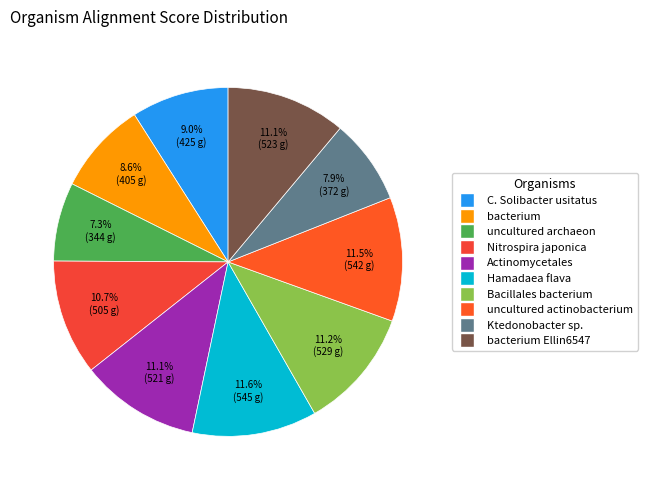

Count the number of slices in the pie.

10